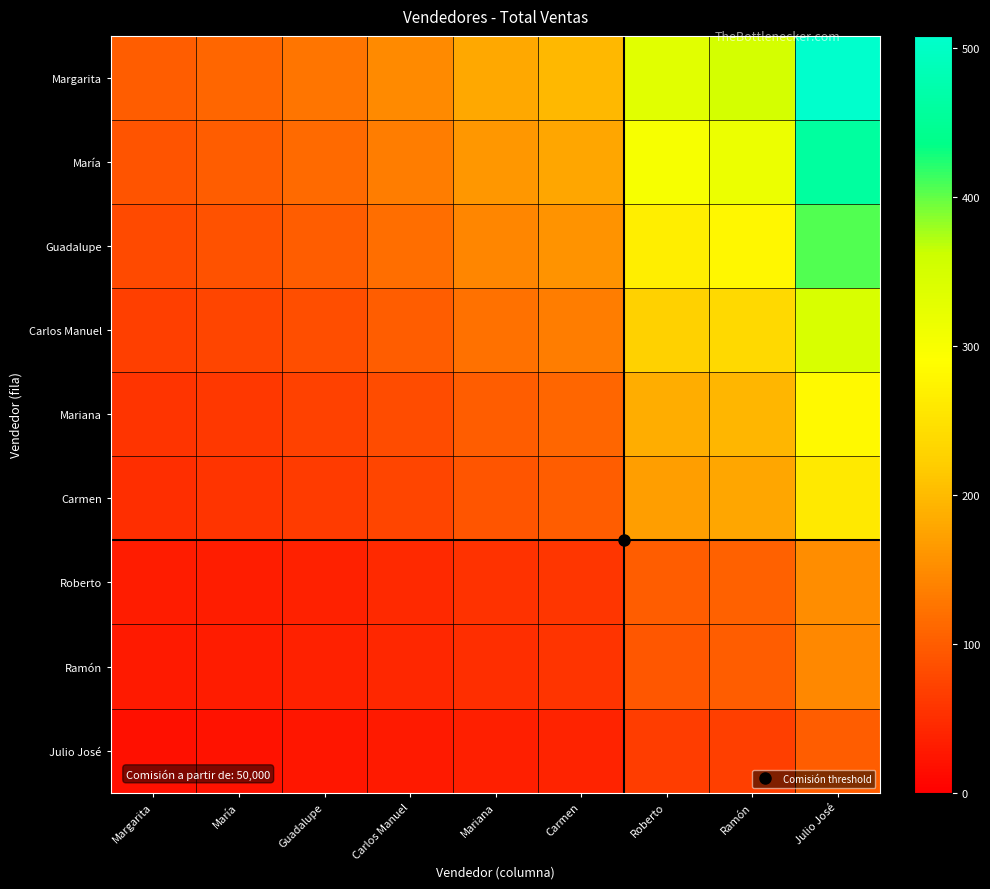

Which label corresponds to the largest value in the chart?

Julio José